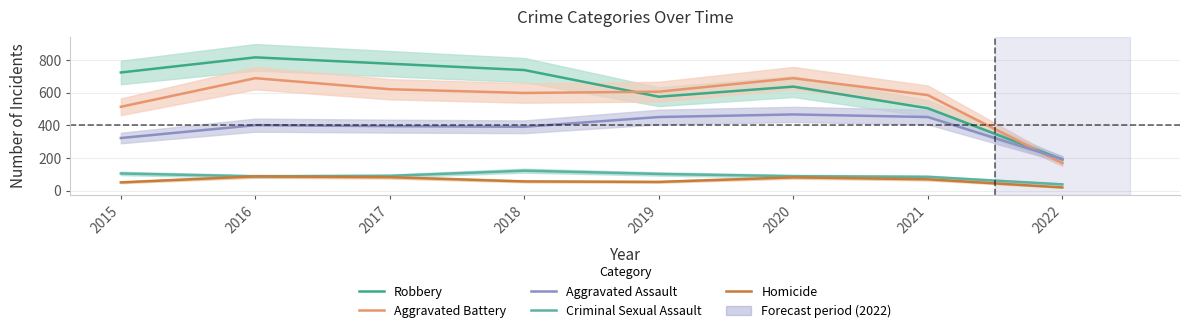

What is the value of the Aggravated Battery point at the 4th from the left?

600